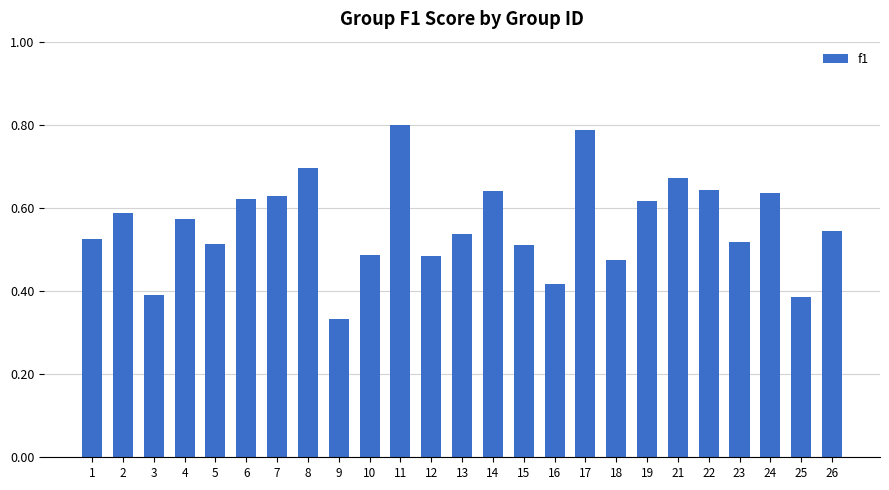

How many data points does each series have?

25